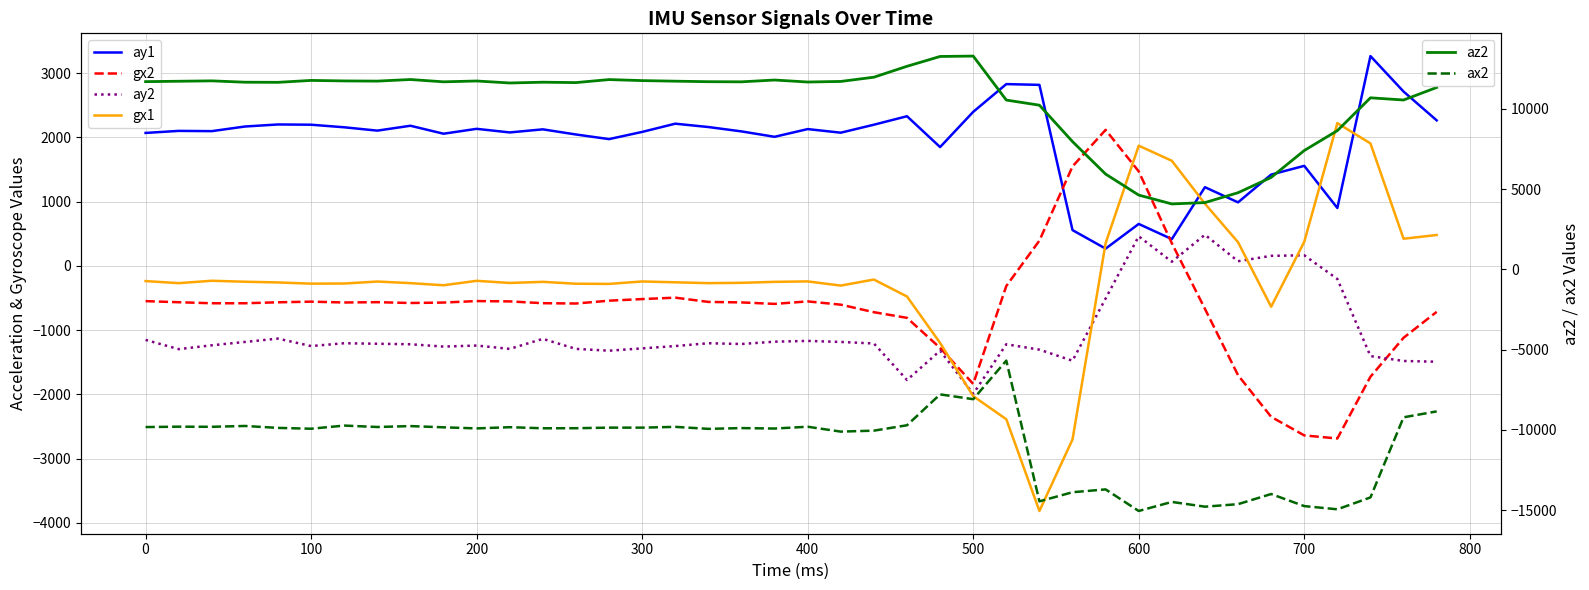

True or false: ax2 and az2 cross at least once.

False